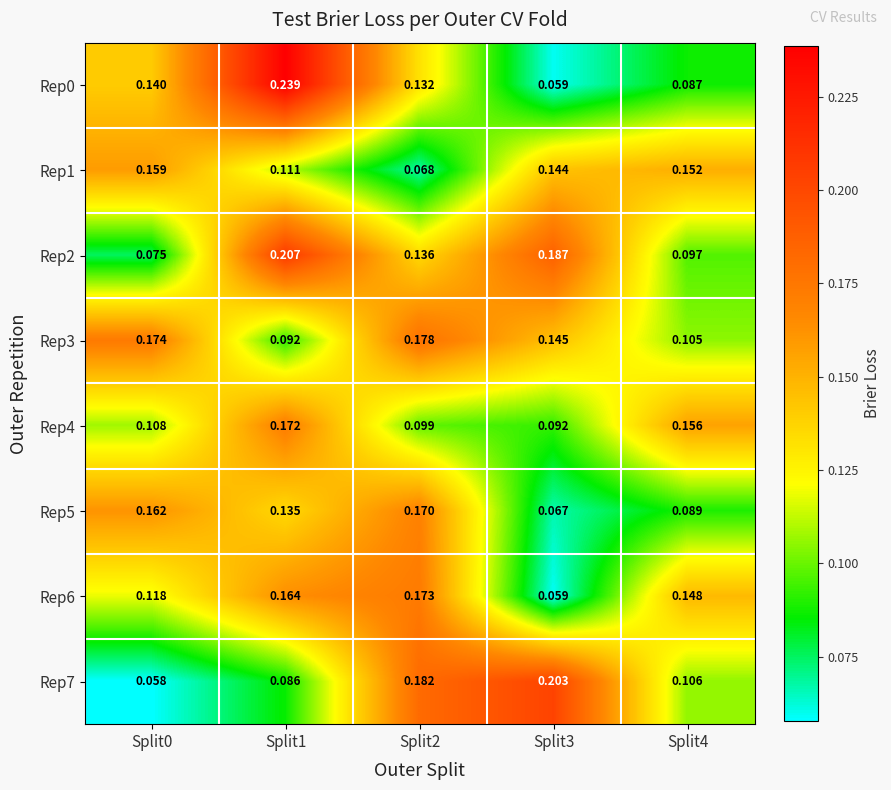

Is the value of Rep7 at Split1 greater than the value of Rep6 at Split2?

No